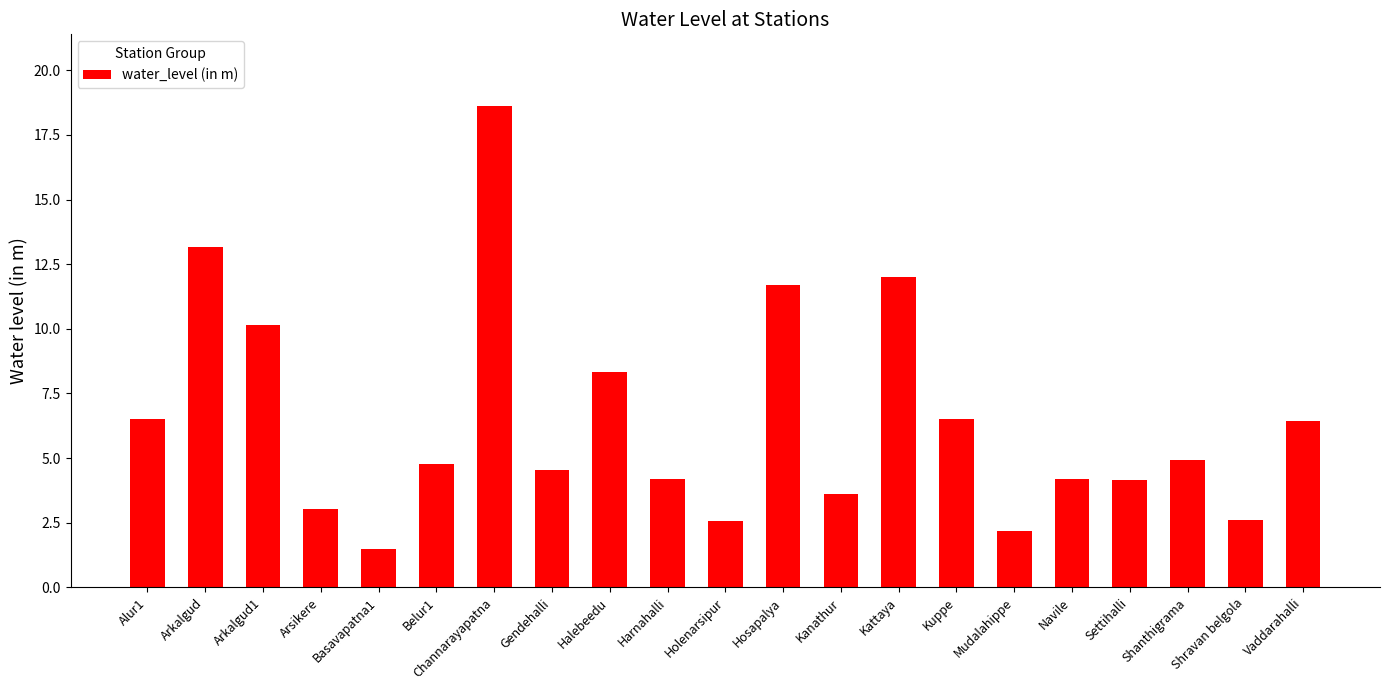

Which label corresponds to the smallest value in the chart?

Basavapatna1